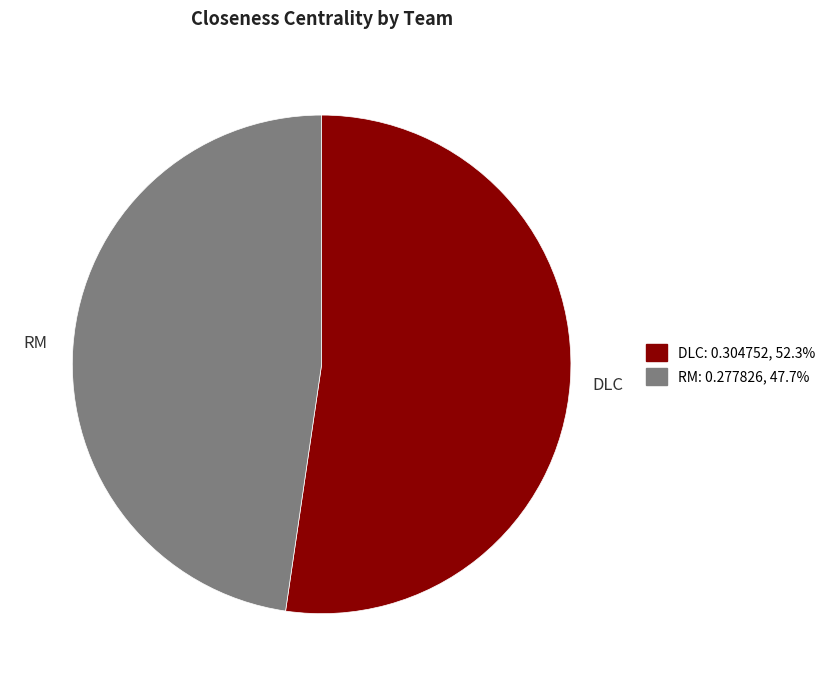

Which has a higher value, RM or DLC?

DLC